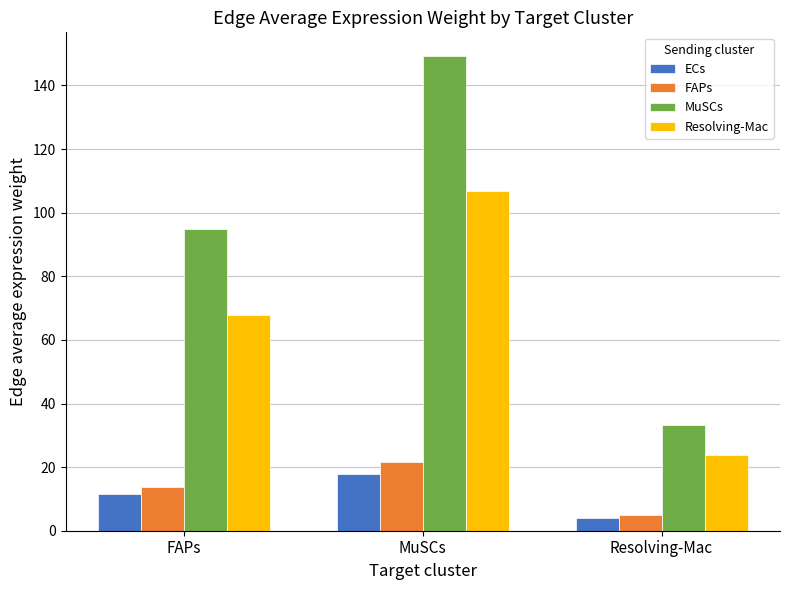

Which category has the lowest value in the ECs series?

Resolving-Mac